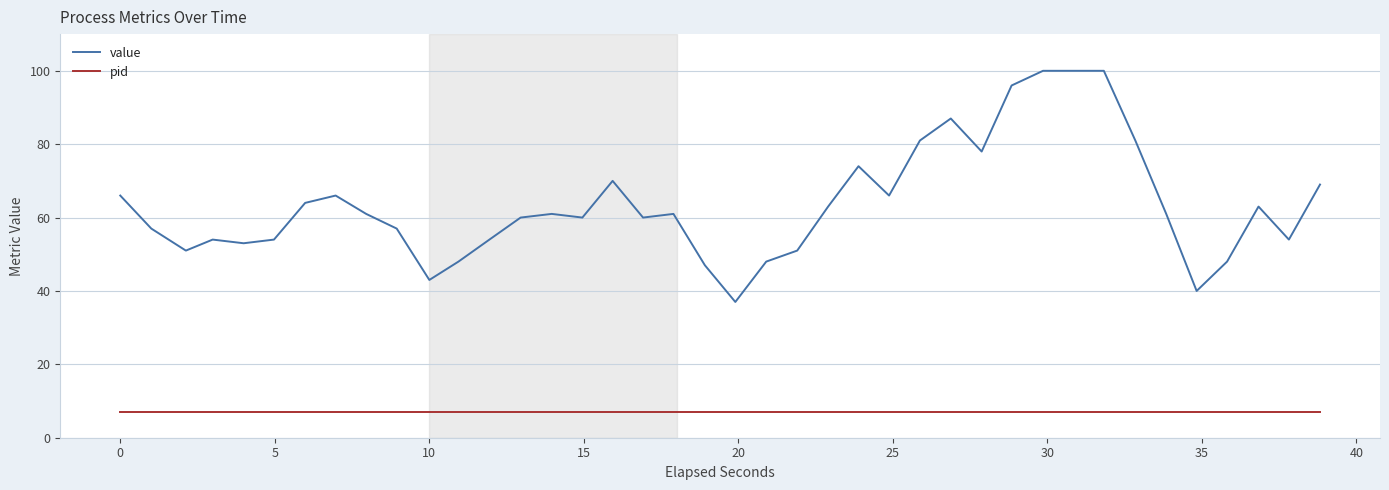

Which series has the widest spread of values?

value